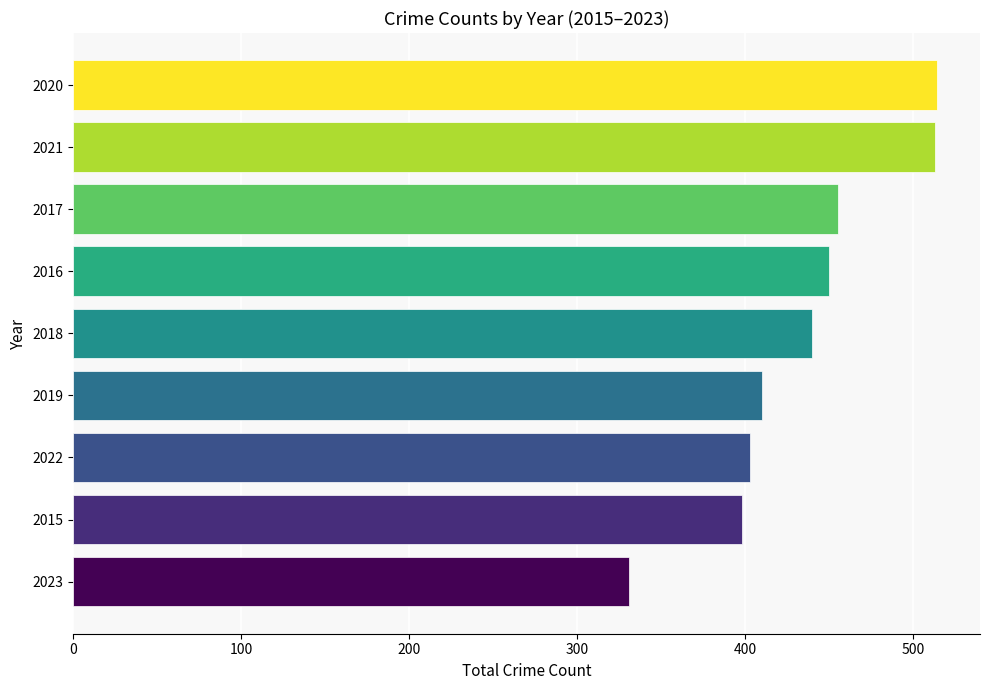

The value at 2017 is 755. True or false?

False